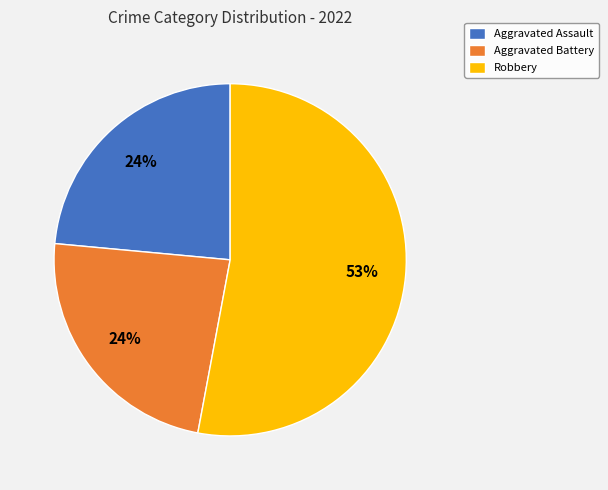

Is there any slice that represents more than half of the pie?

Yes